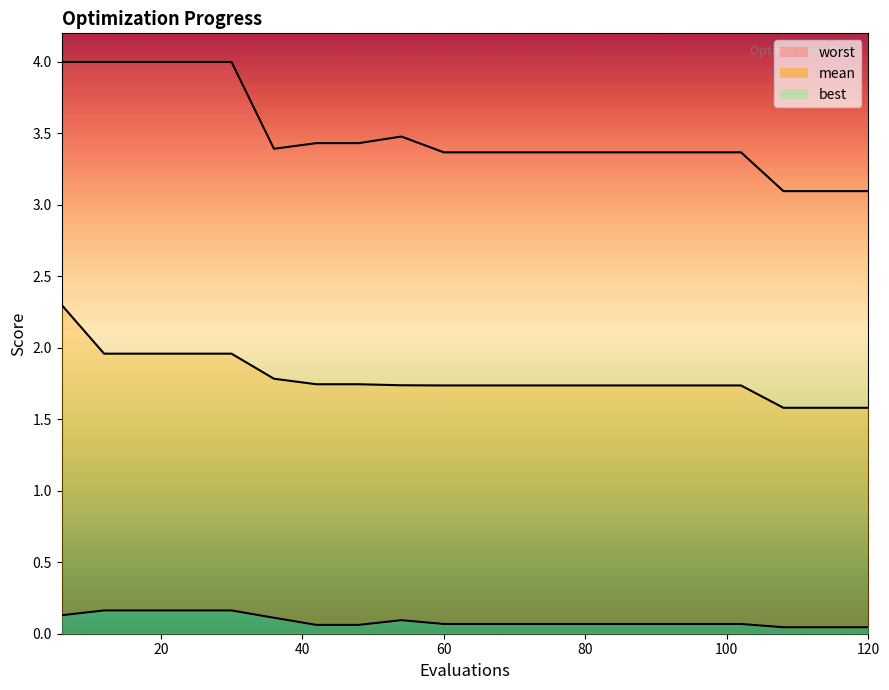

What is the difference between the highest and lowest values at 24?

3.8